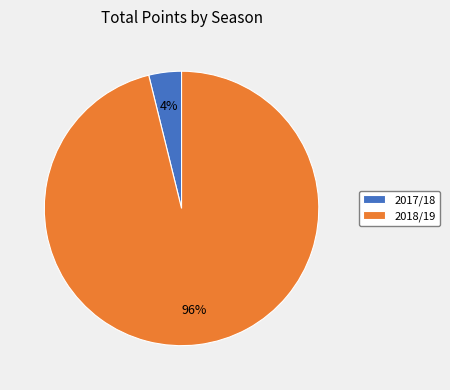

To the nearest percent, what is the average slice percentage?

50%